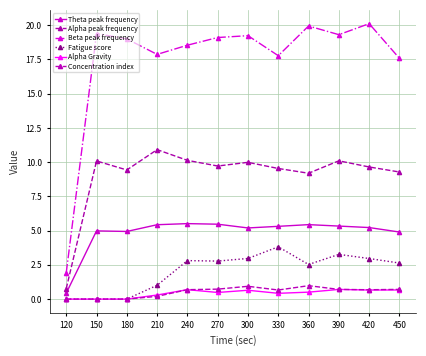

Which series changed the most between 330 and 420?

Beta peak frequency